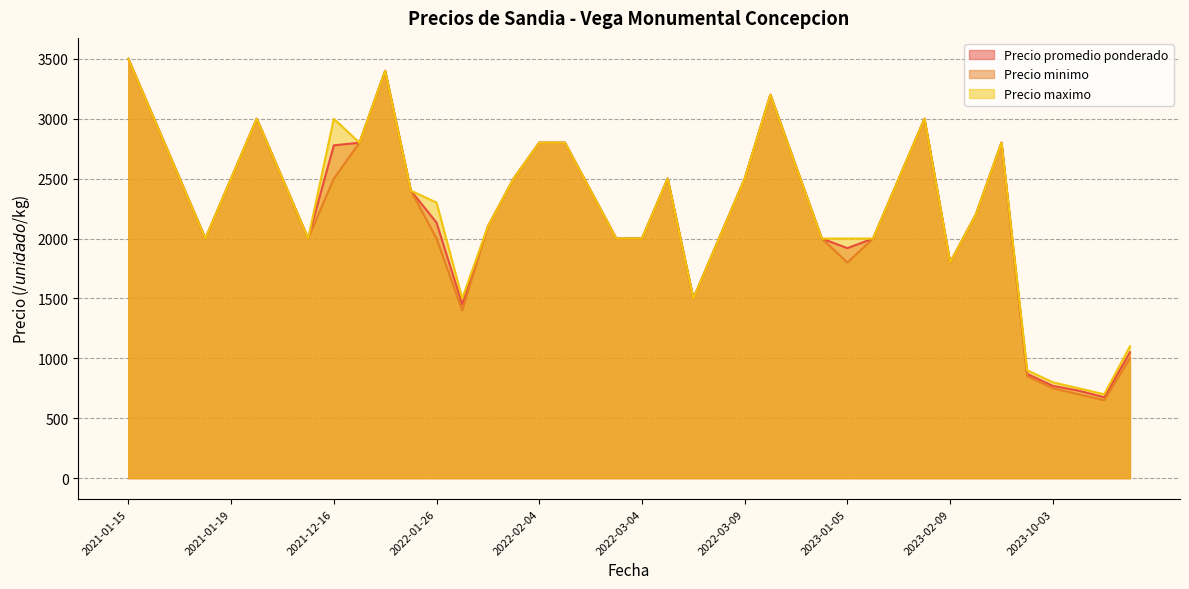

Which series has the widest spread of values?

Precio minimo